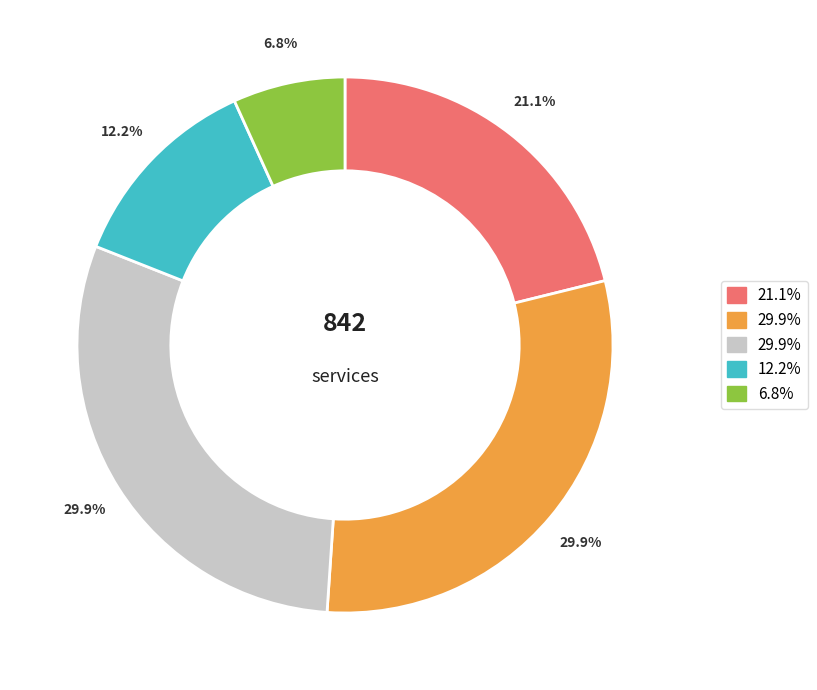

Is there a majority slice in this chart?

No